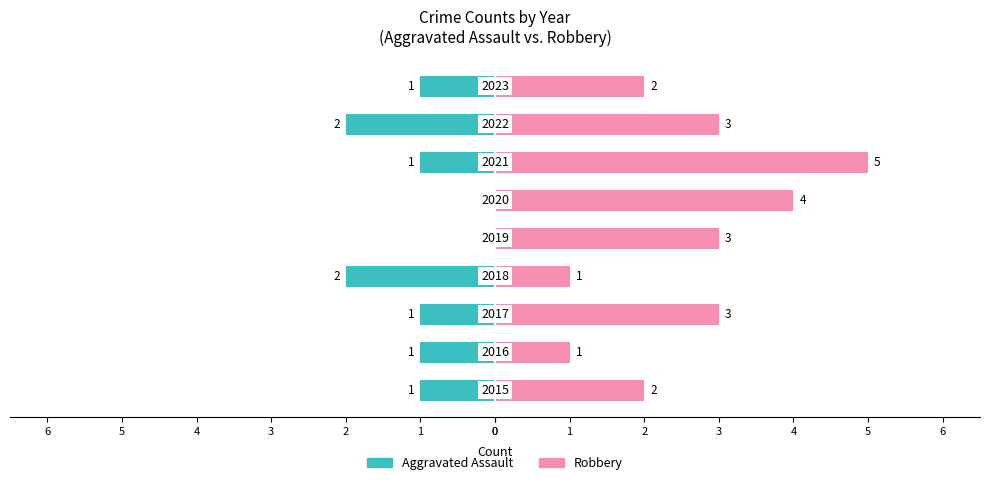

What is the sum of all Robbery values?

24